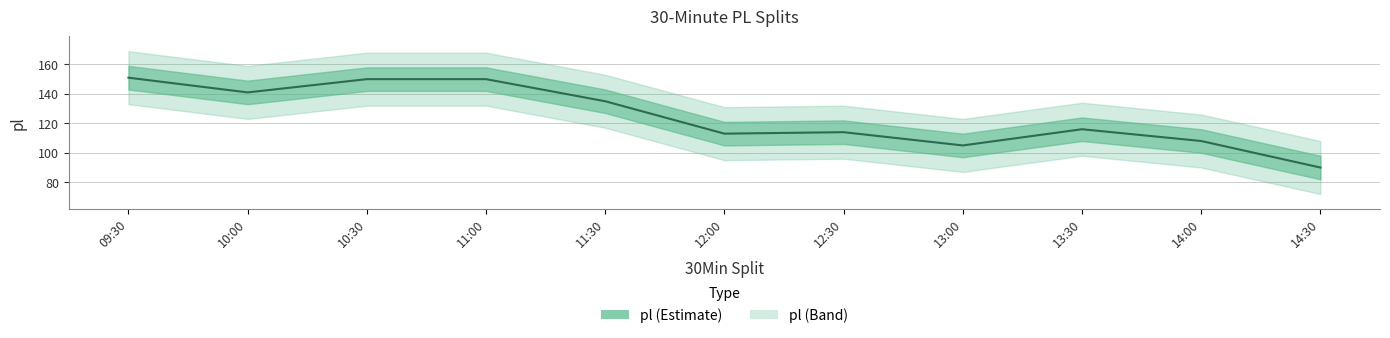

Which category has the lowest value across all series?

14:30